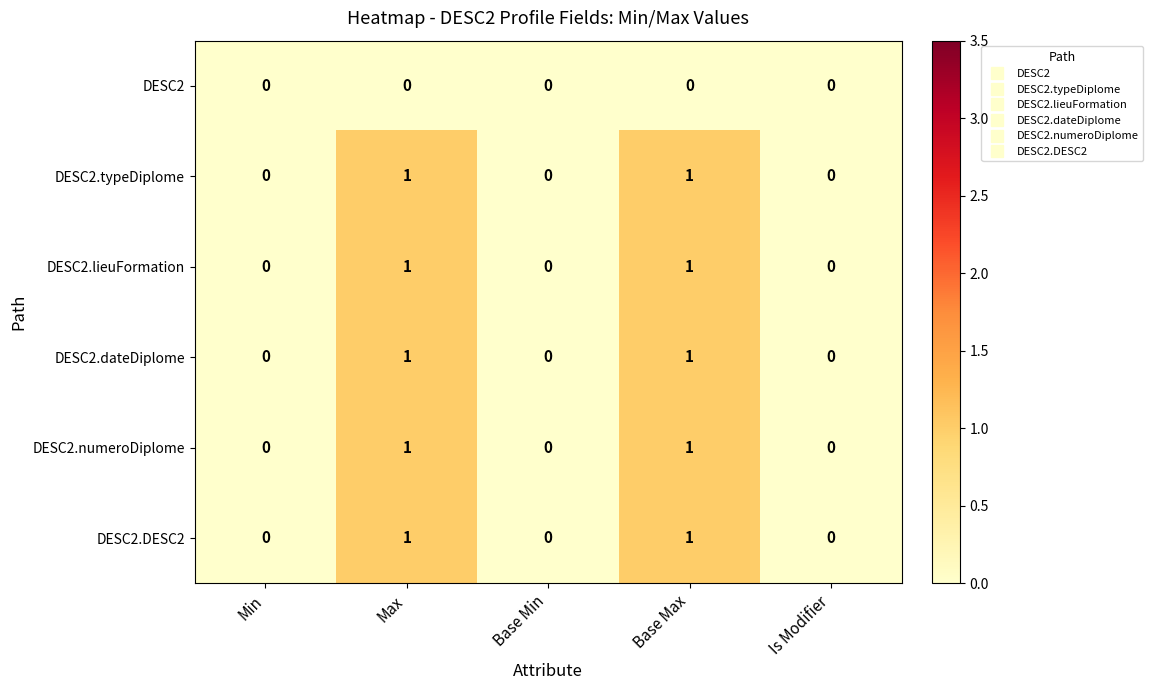

Count the DESC2.dateDiplome values in the range 0 to 1.

5